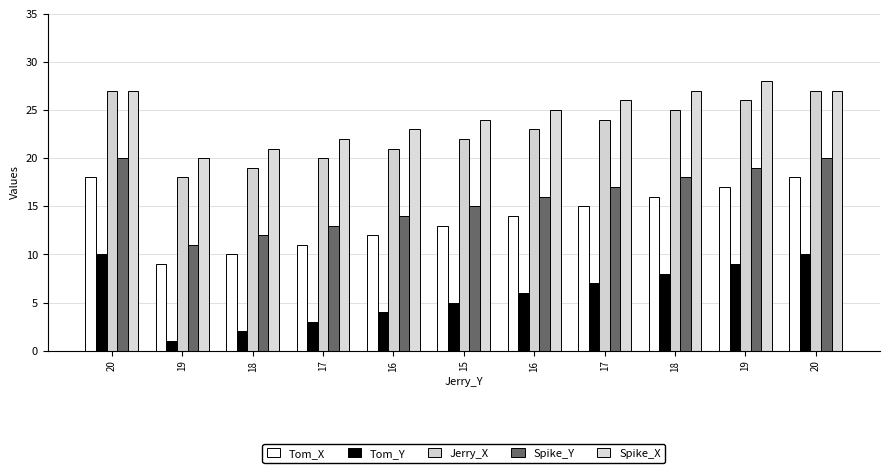

At 17, list the series in order from largest to smallest.

Spike_X, Jerry_X, Spike_Y, Tom_X, Tom_Y